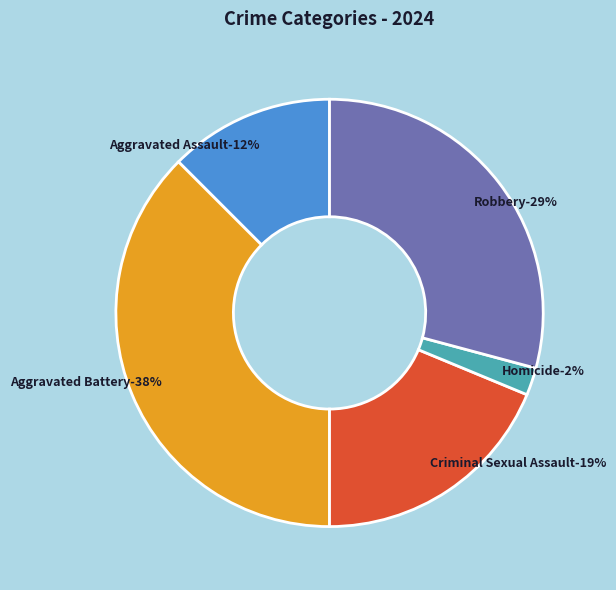

To the nearest percent, what portion does Robbery represent?

29%